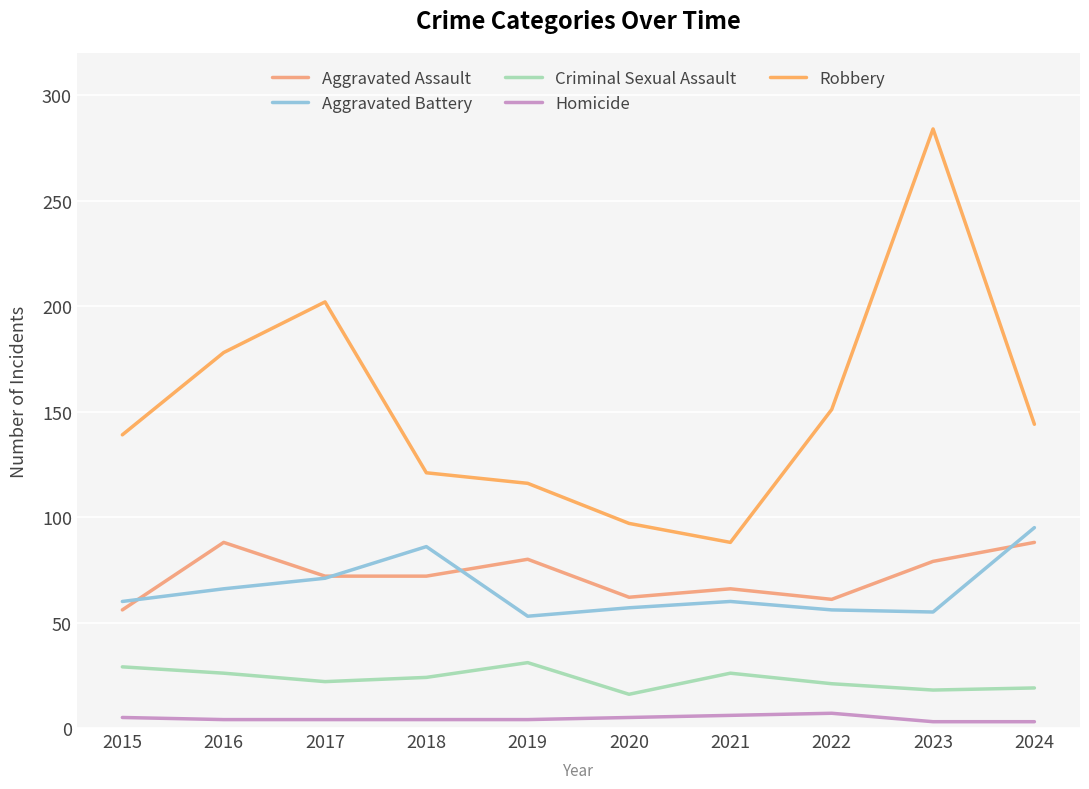

True or false: Homicide and Aggravated Battery cross at least once.

False